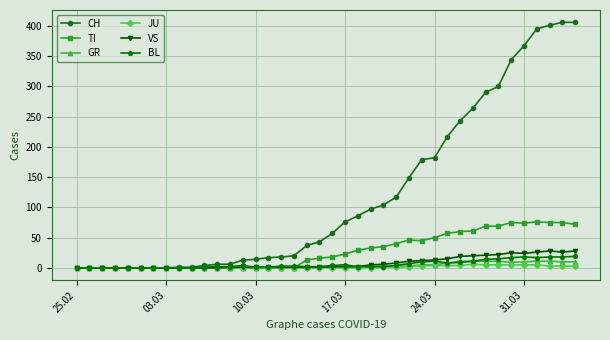

True or false: BL has more than 1 interior local peaks.

True